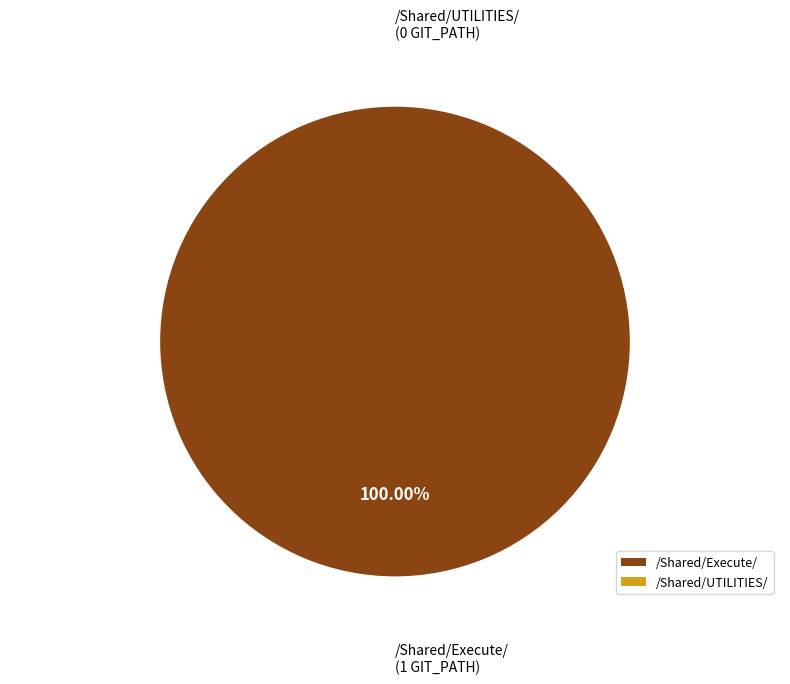

Does /Shared/Execute/ represent more than half of the total?

Yes